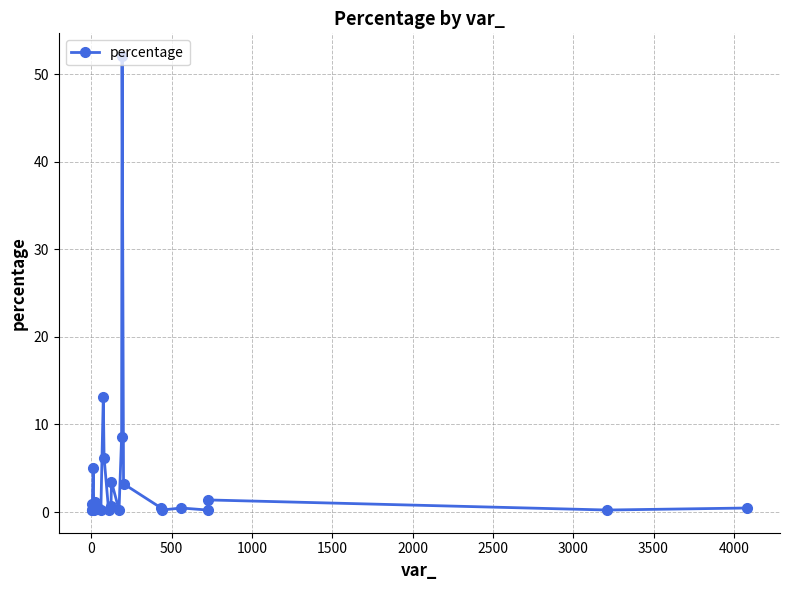

What is the greatest value displayed?

52.1